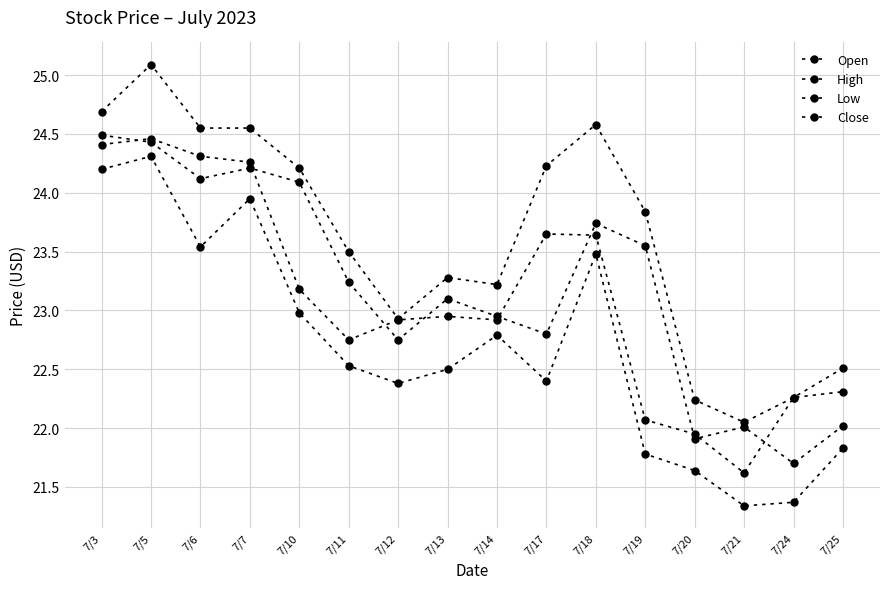

Does the chart have visible grid lines?

Yes